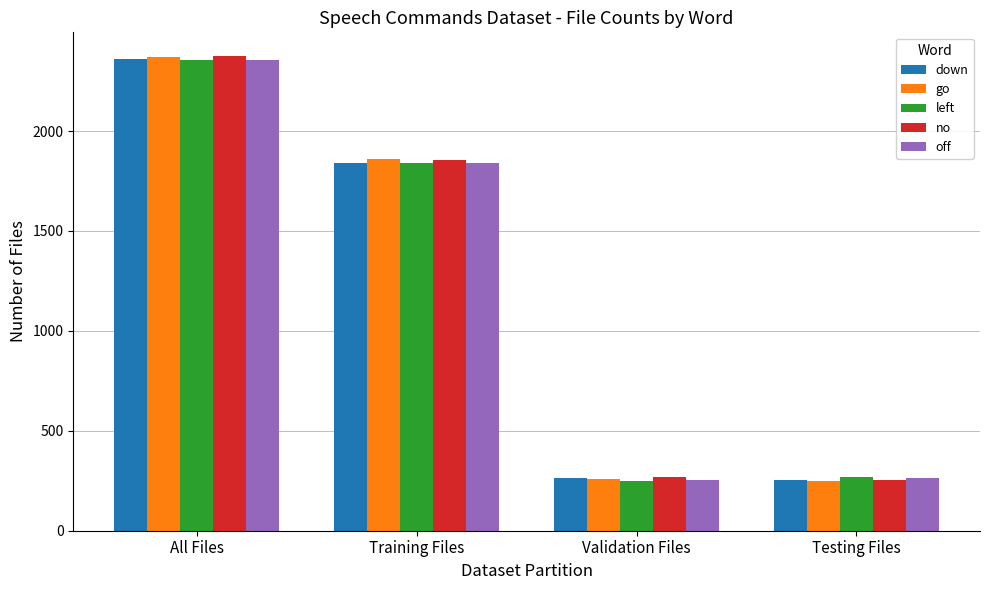

Are the bars grouped side by side (vs. stacked)?

Yes